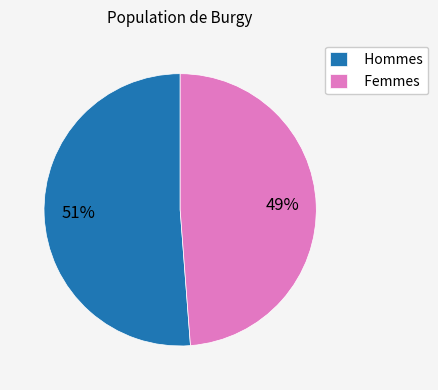

How many segments does this pie chart have?

2